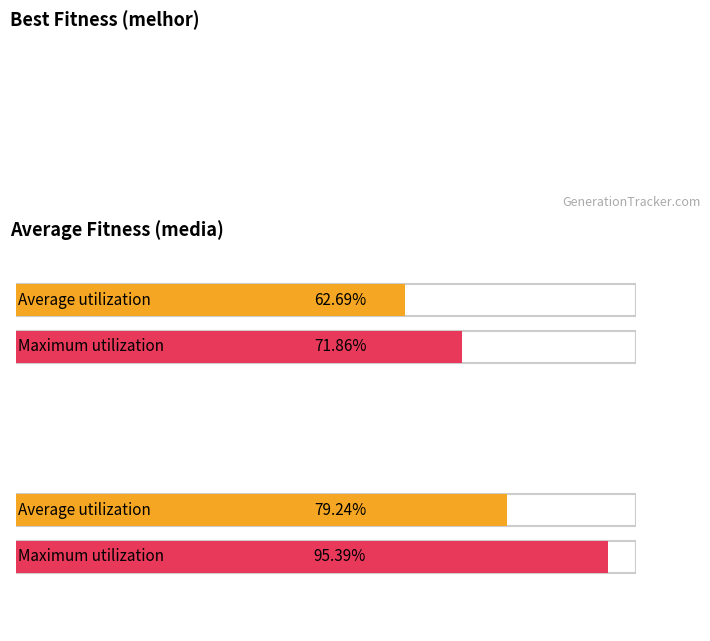

Rank the series by their maximum value, from lowest to highest.

melhor, media